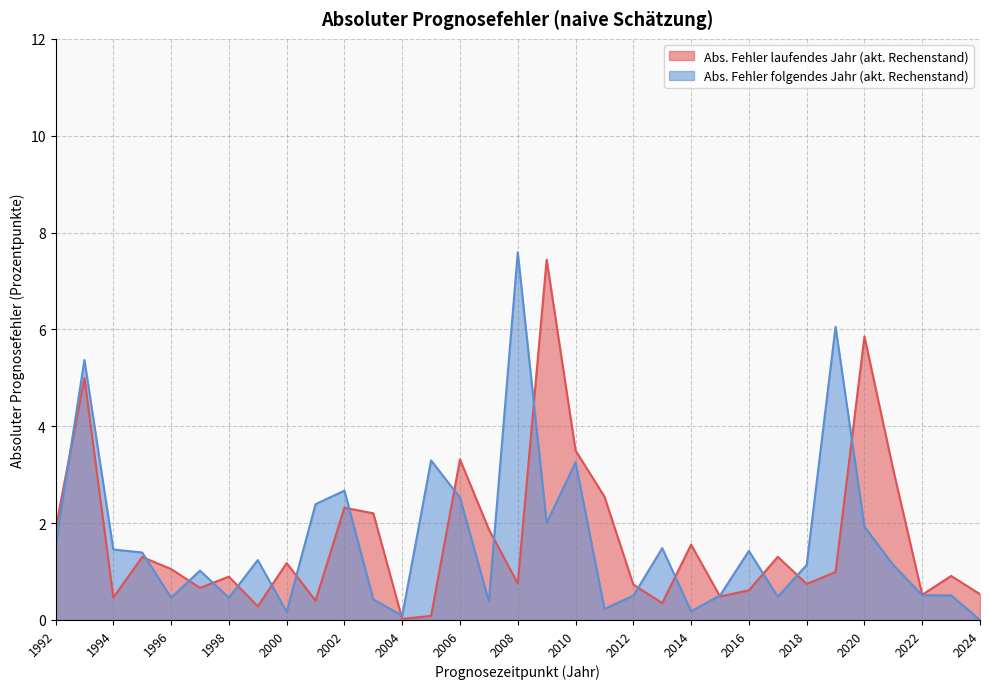

What is the approximate value of Abs. Fehler folgendes Jahr (akt. Rechenstand) at 2008?

7.6